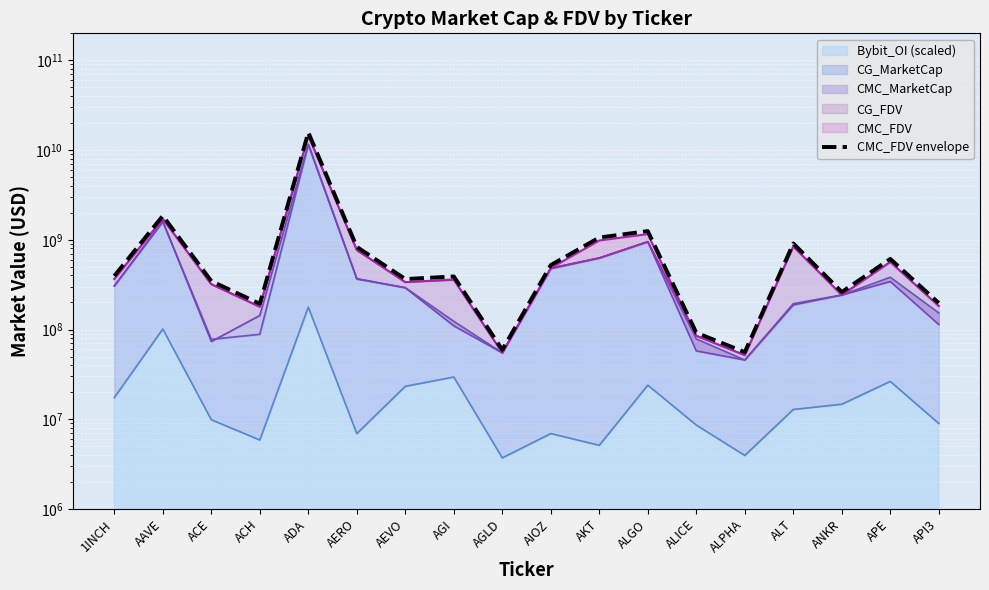

True or false: the data shows 991183019.1 at APE.

False